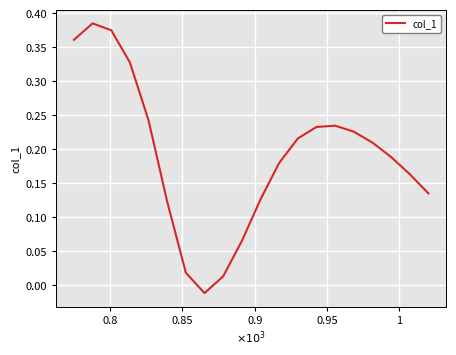

How many interior local peaks (higher than both neighbors) does the data have?

2